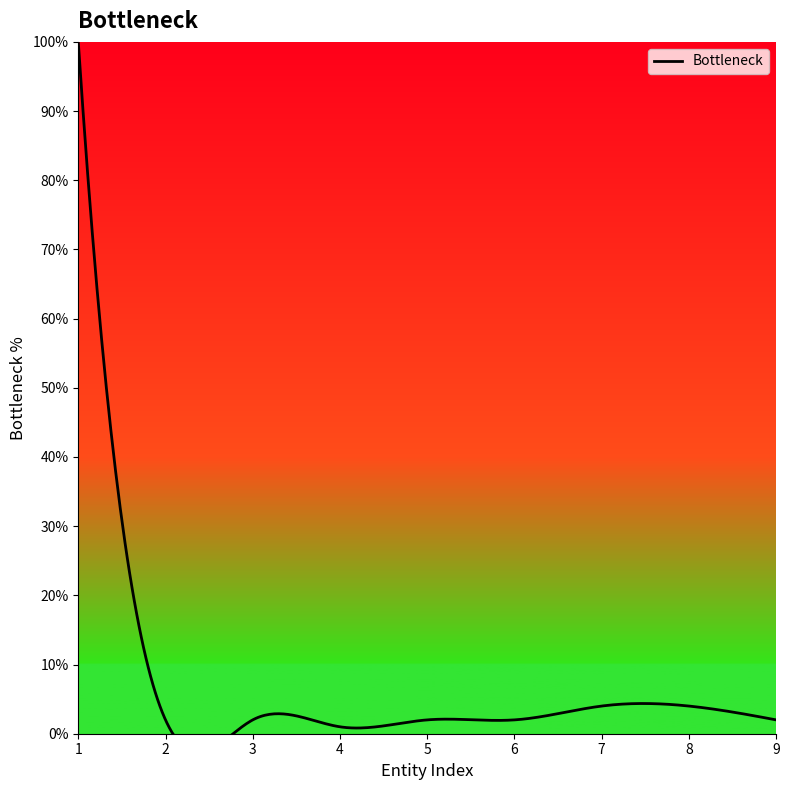

What is the smallest value displayed?

1